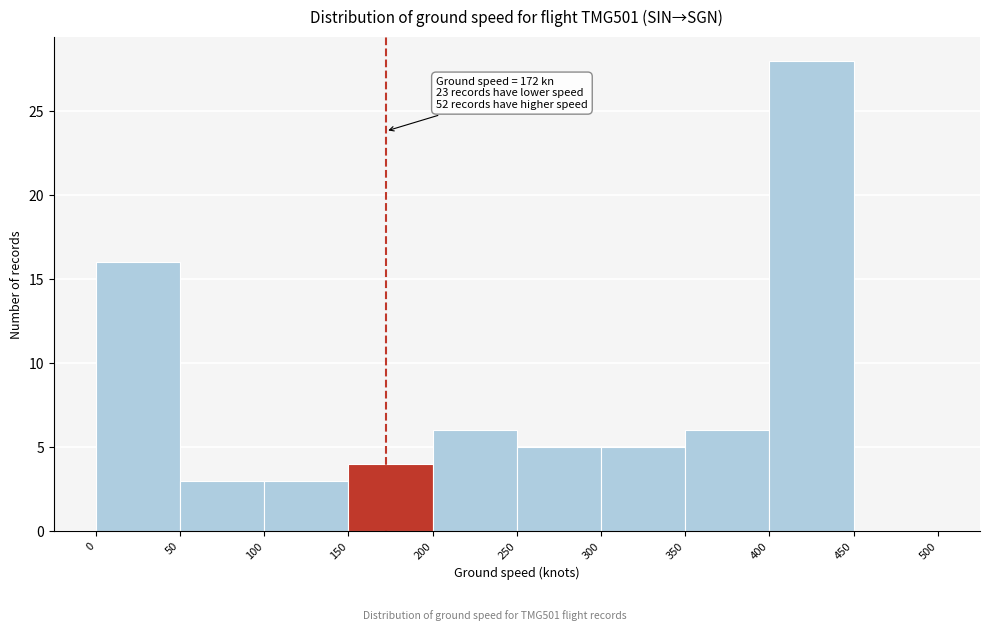

Over which range of the x-axis is the bar tallest?

400 to 450